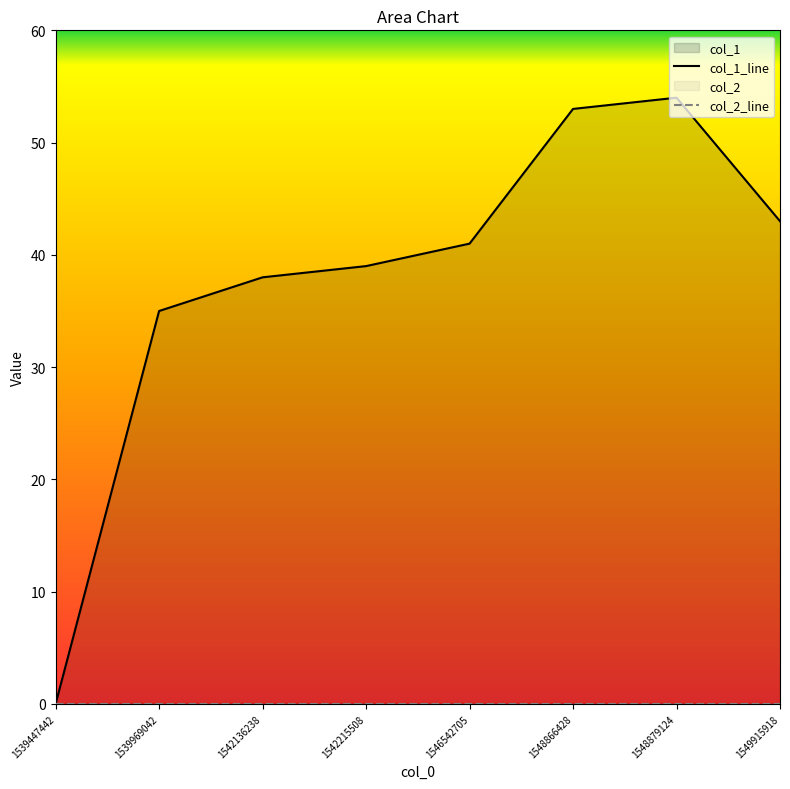

At which label is the value closest to 27?

1539969042